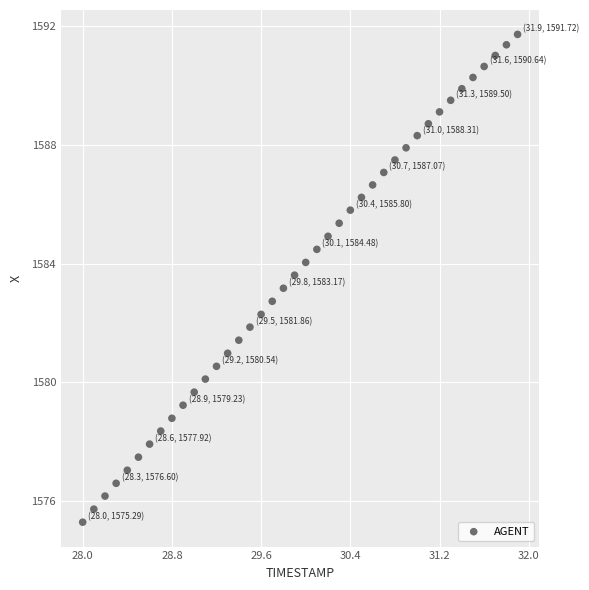

What is the range of Y values (max minus min)?

16.4